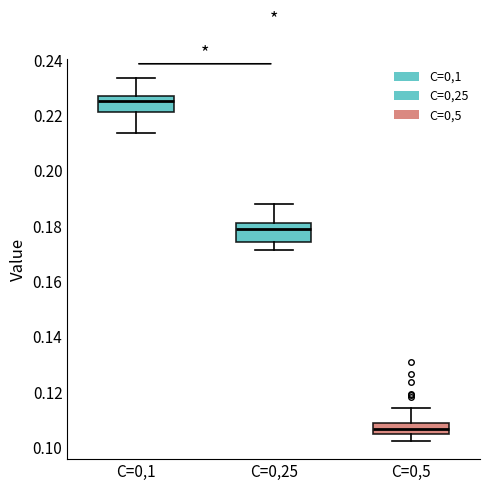

Reading left to right, transcribe this box plot: for each box, give where its median line is, the range the box spans, and where its two whiskers end, as read against the y-axis. The values are not printed on the chart, so give them approximately, as read against the axis.

C=0,1: median 0.226, box 0.222 to 0.228, whiskers 0.214 to 0.234
C=0,25: median 0.178, box 0.174 to 0.182, whiskers 0.172 to 0.188
C=0,5: median 0.106, box 0.104 to 0.108, whiskers 0.102 to 0.114